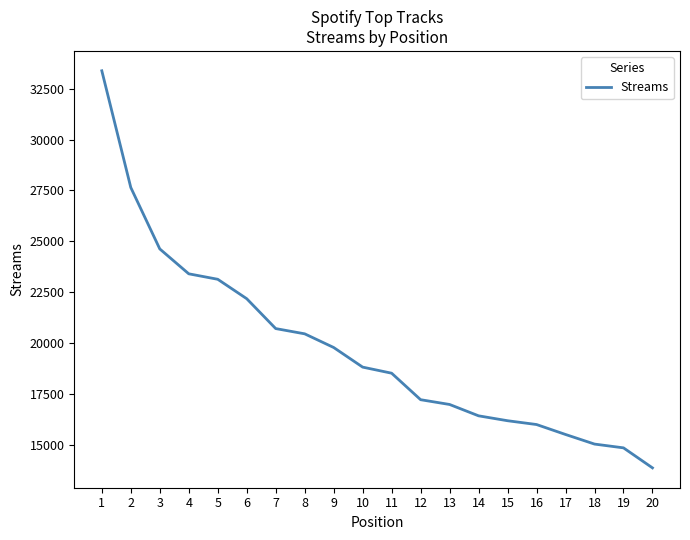

What is the approximate value at 11?

18511